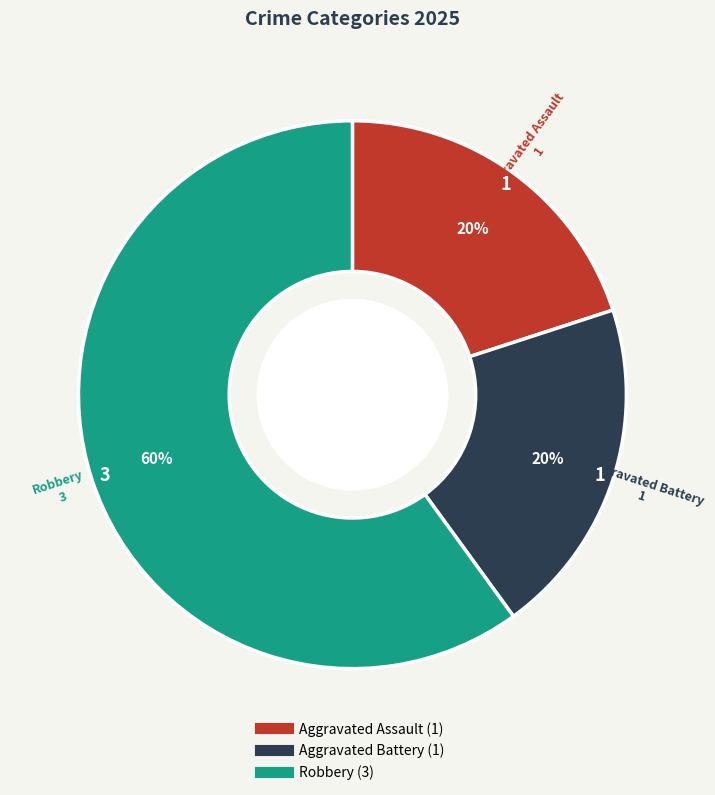

True or false: Aggravated Battery accounts for 20% of the total.

True